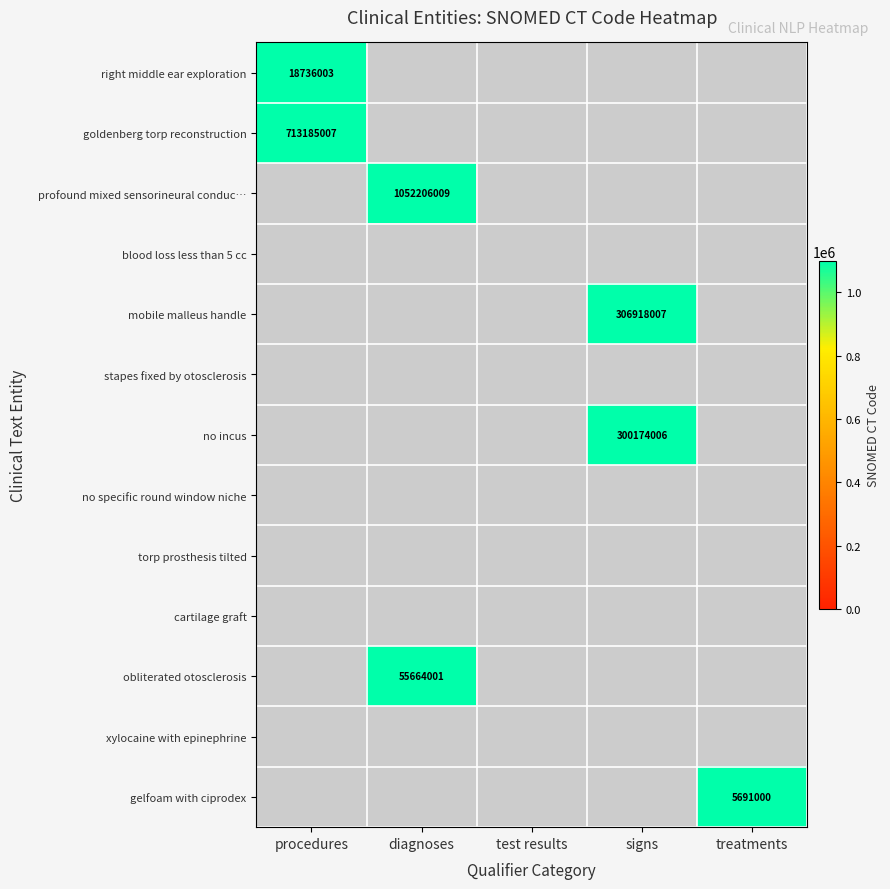

At how many categories does at least one series exceed 773837393?

1